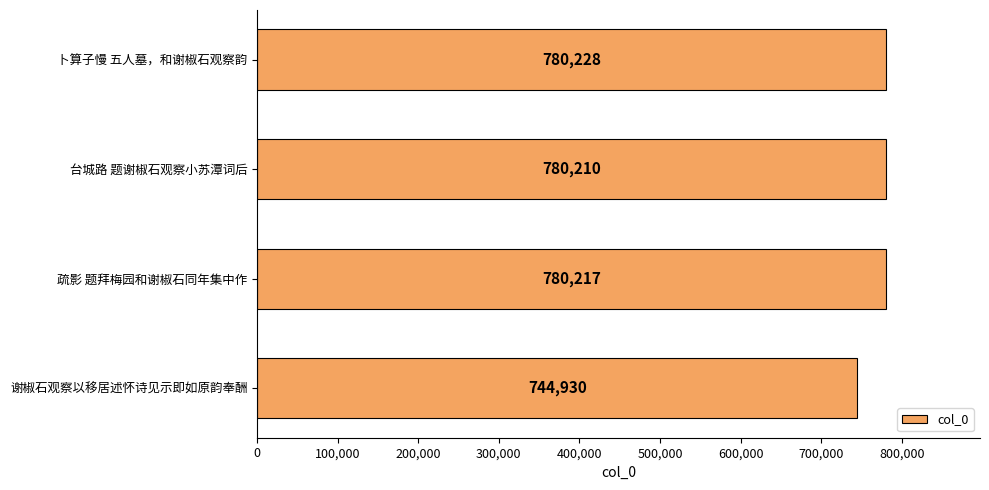

What is the label of the 4th bar from the bottom?

卜算子慢 五人墓，和谢椒石观察韵